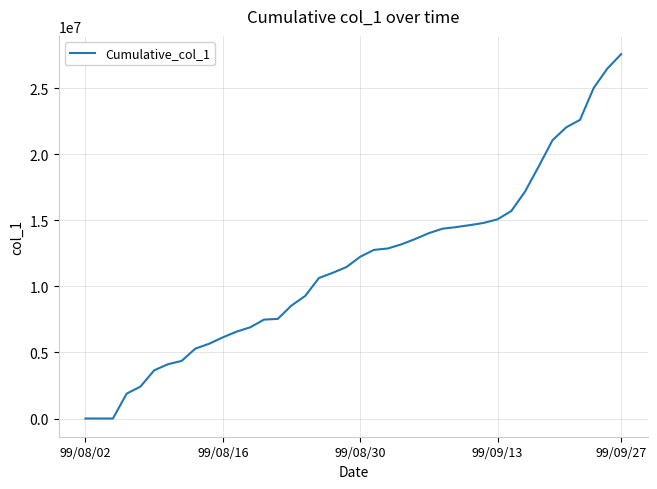

What is the difference between the maximum and minimum values?

27576000